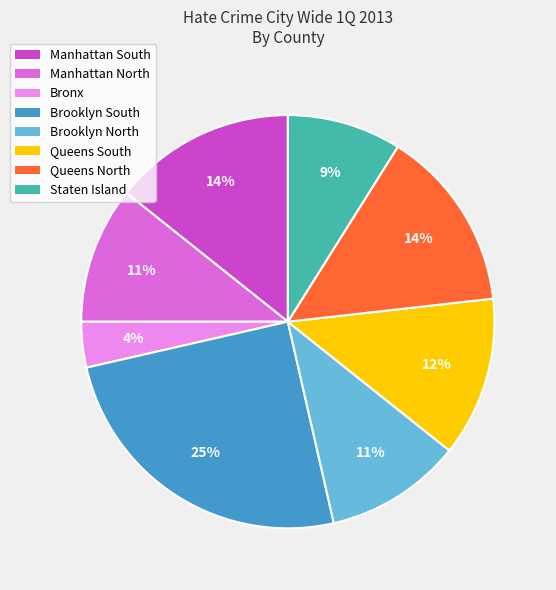

Does any single category account for the majority?

No